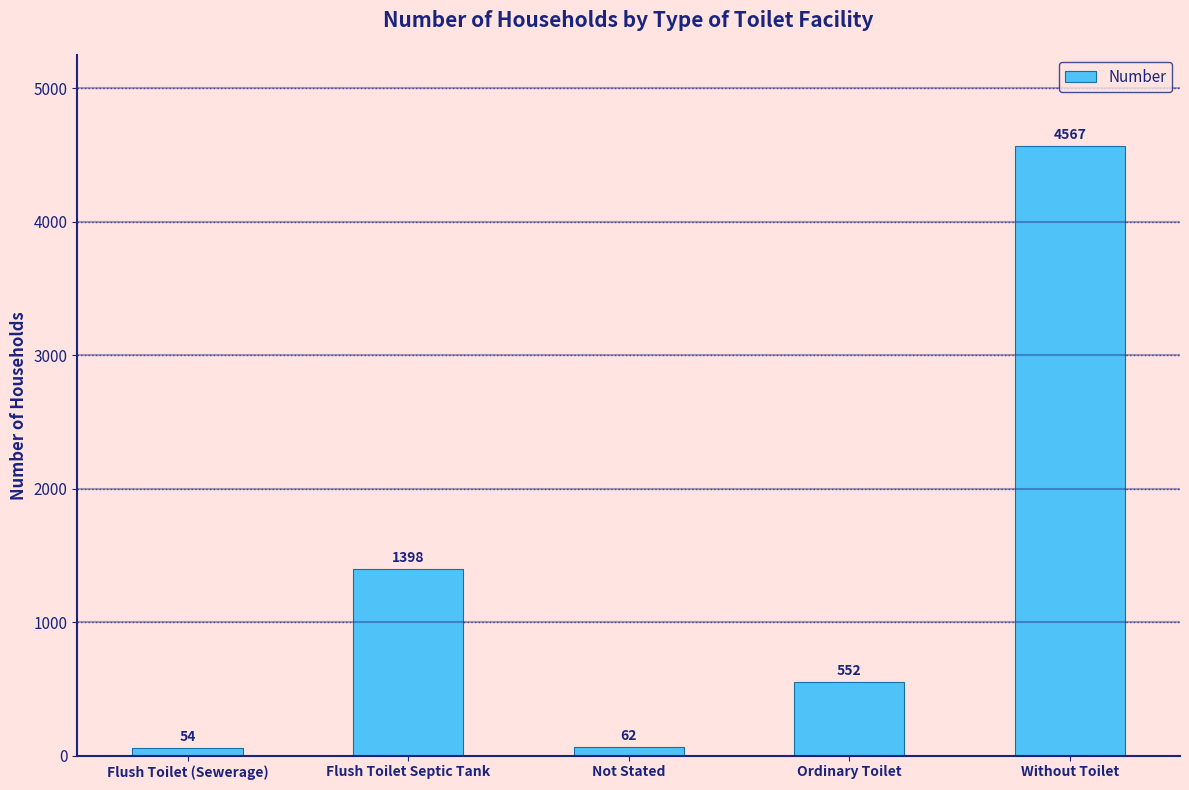

Reading right to left, what are all the values shown in this chart?

4567	552	62	1398	54